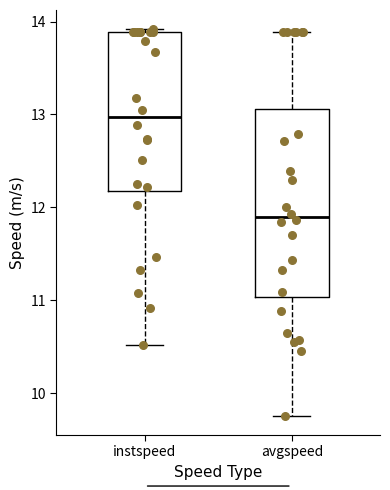

Where is the lower edge of the box for instspeed on the y-axis? The values are not printed on the chart, so give them approximately, as read against the axis.

12.2